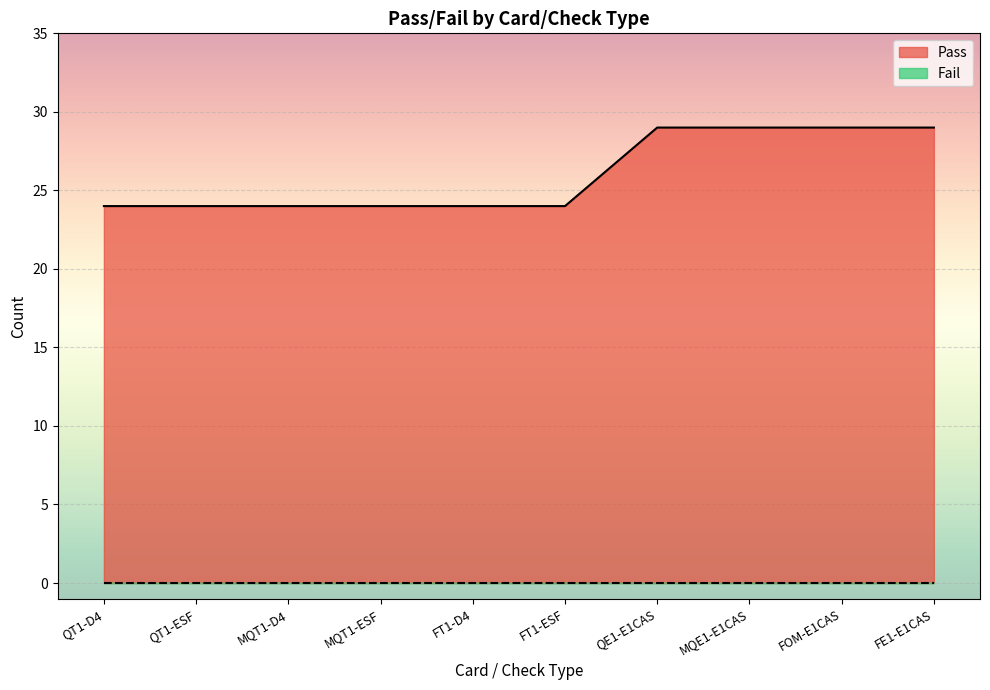

What is the average value?

26